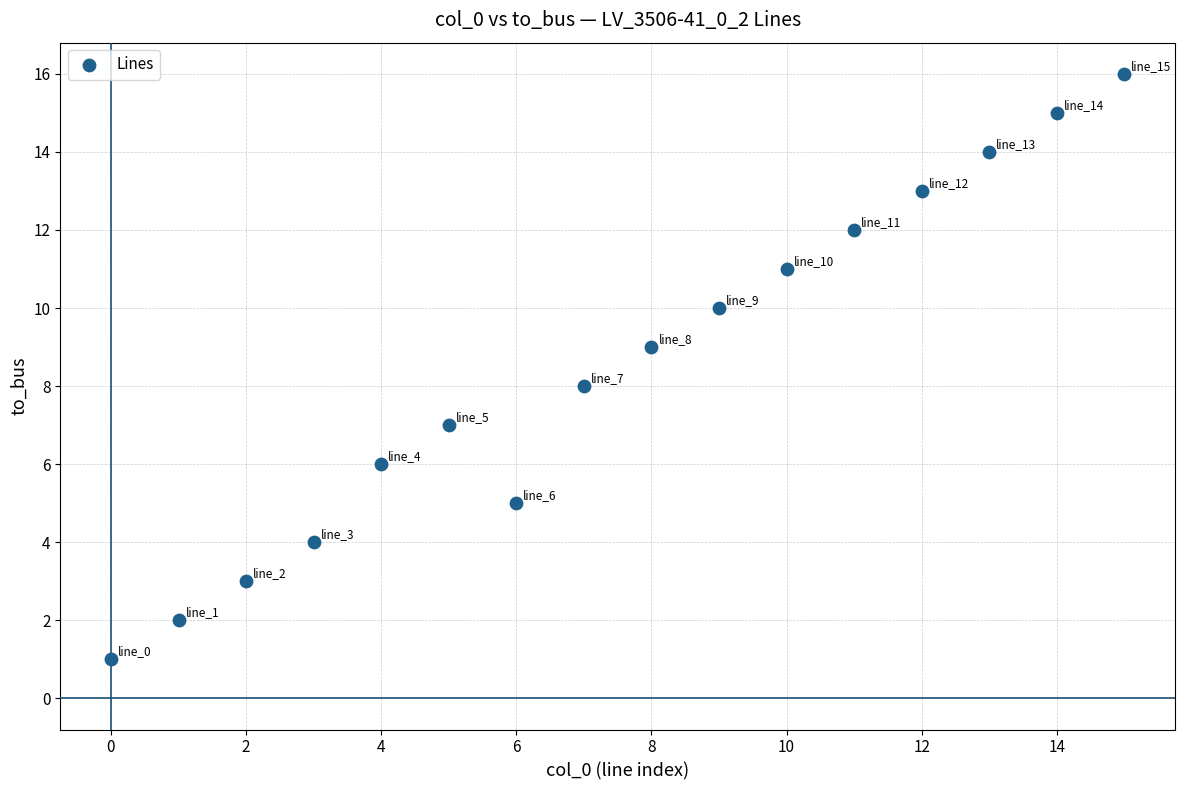

What is the range of Y values (max minus min)?

15